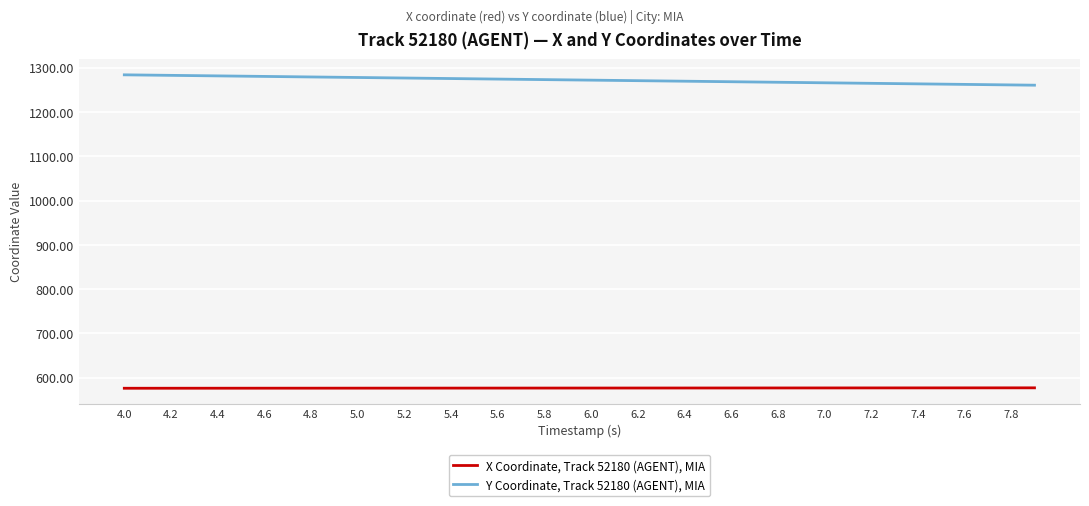

List the series in order of their overall mean, lowest first.

X Coordinate, Track 52180 (AGENT), MIA, Y Coordinate, Track 52180 (AGENT), MIA